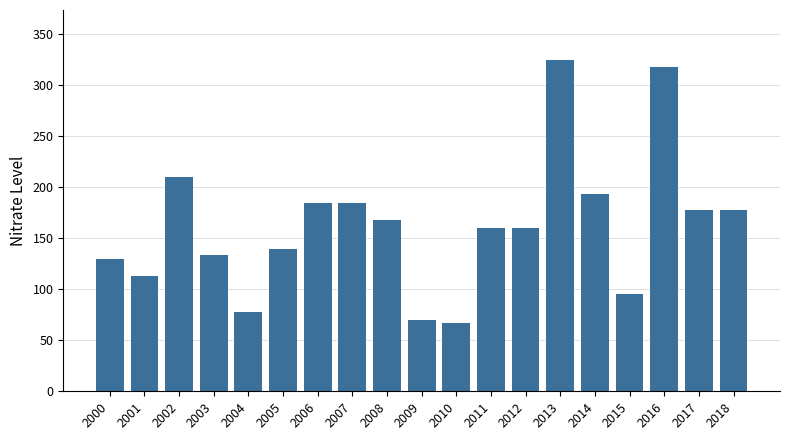

What is the maximum value shown in the chart?

325